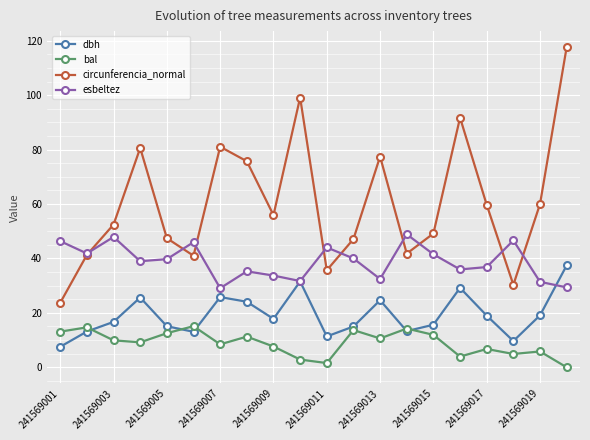

How many interior local valleys does the dbh series have?

5